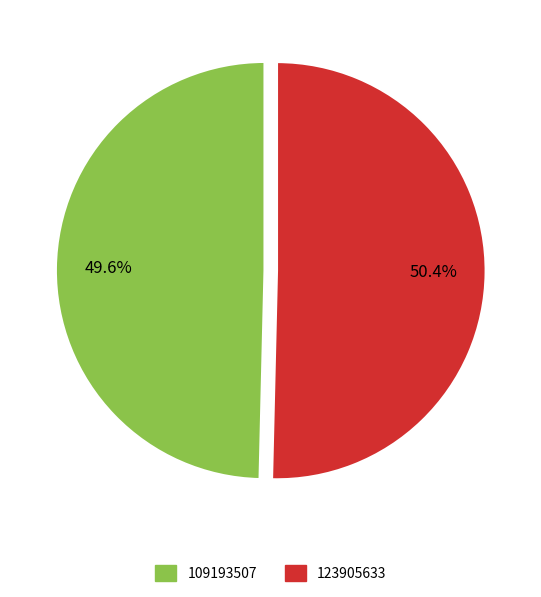

Which category has the biggest portion of the pie?

123905633